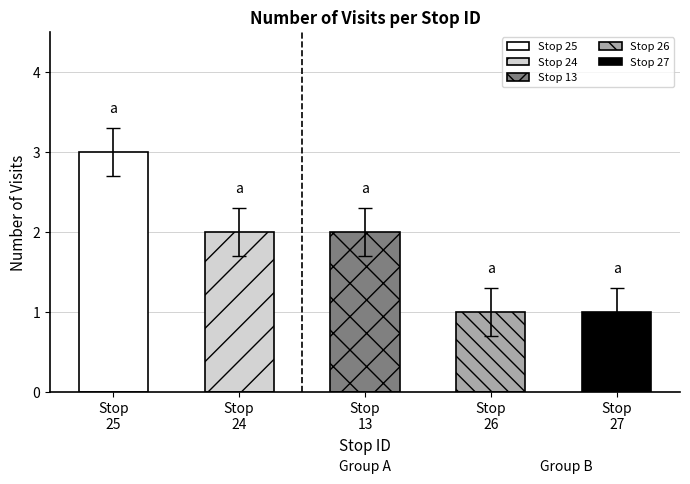

Are the bars horizontal?

No